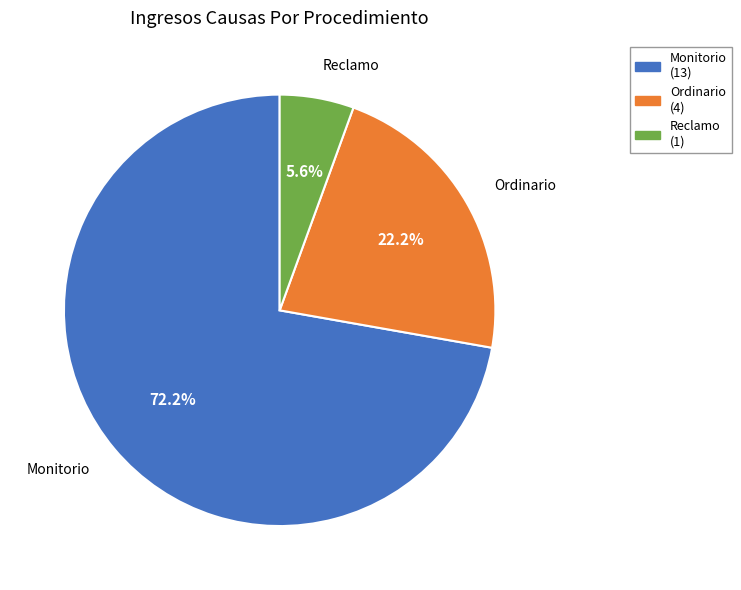

Between Monitorio and Reclamo, which is larger?

Monitorio